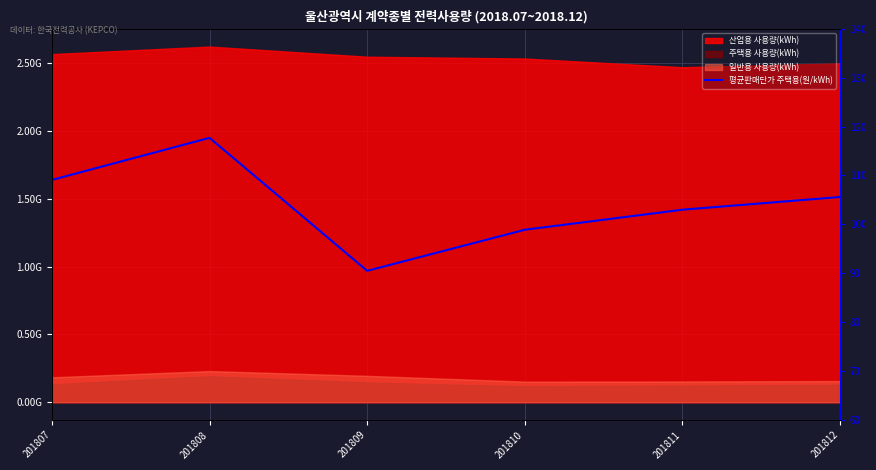

Reading left to right, what are all the values shown in this chart?

201807=109.1	201808=117.7	201809=90.5	201810=98.9	201811=103.0	201812=105.6